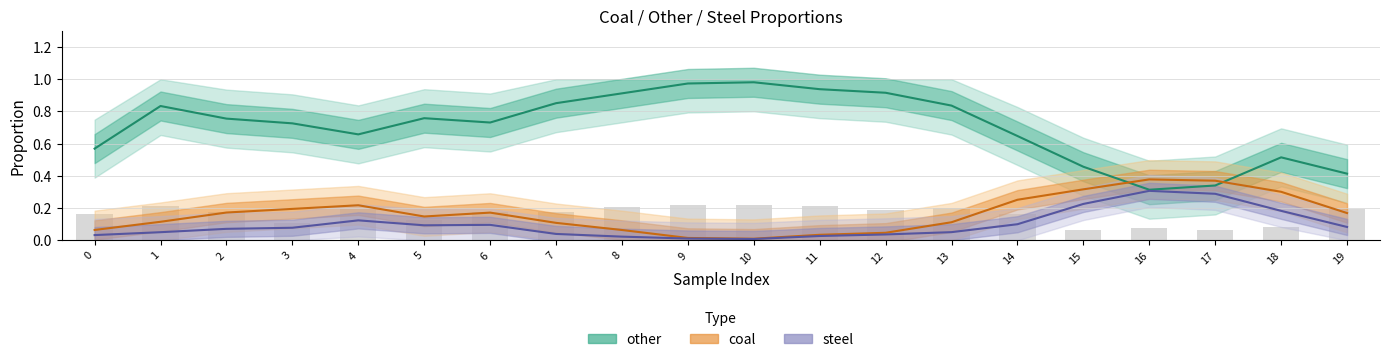

What is the sum of all other values?

14.1